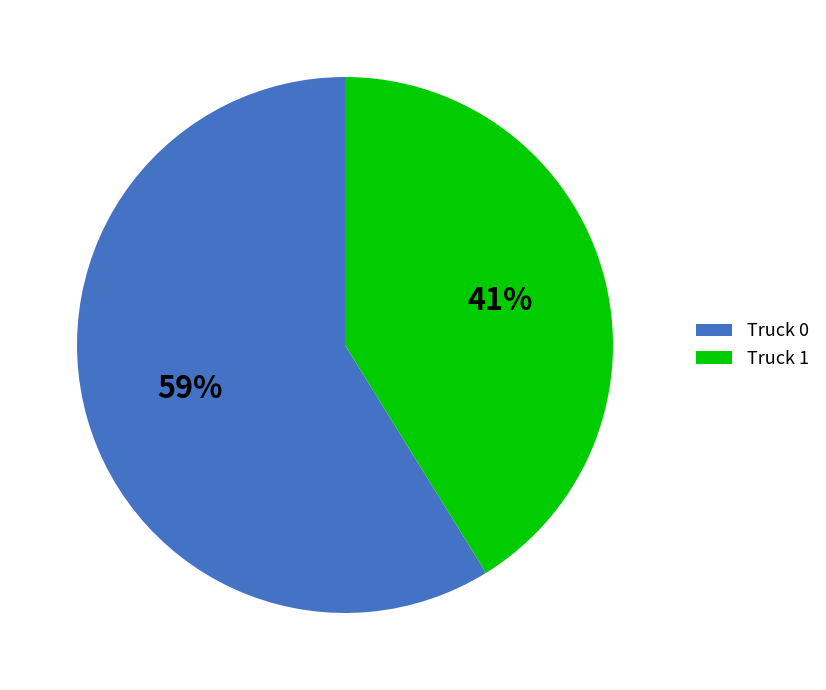

To the nearest percent, what is the difference between the Truck 0 and Truck 1 slice percentages?

18%